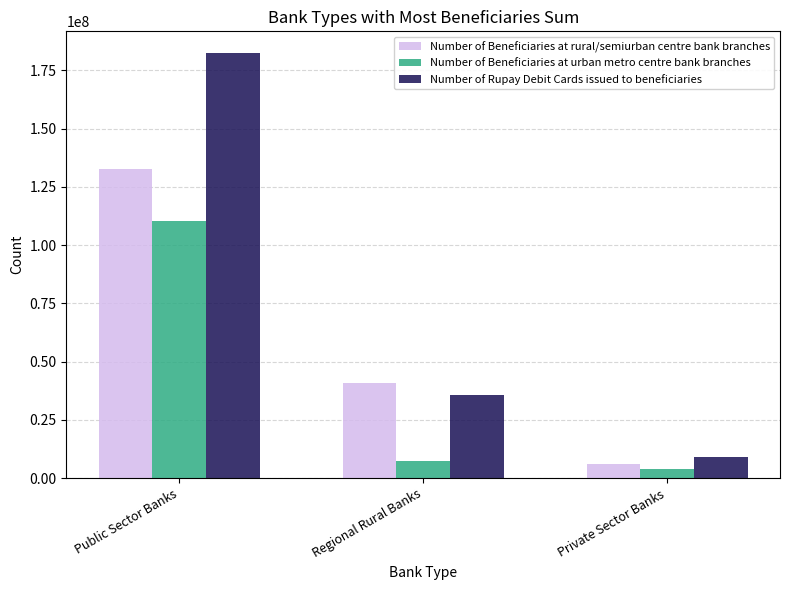

Reading left to right, extract all data points from this chart.

Number of Beneficiaries at rural/semiurban centre bank branches: 132574987	40916882	5851061
Number of Beneficiaries at urban metro centre bank branches: 110548328	7244226	3793957
Number of Rupay Debit Cards issued to beneficiaries: 182679947	35858806	8965511